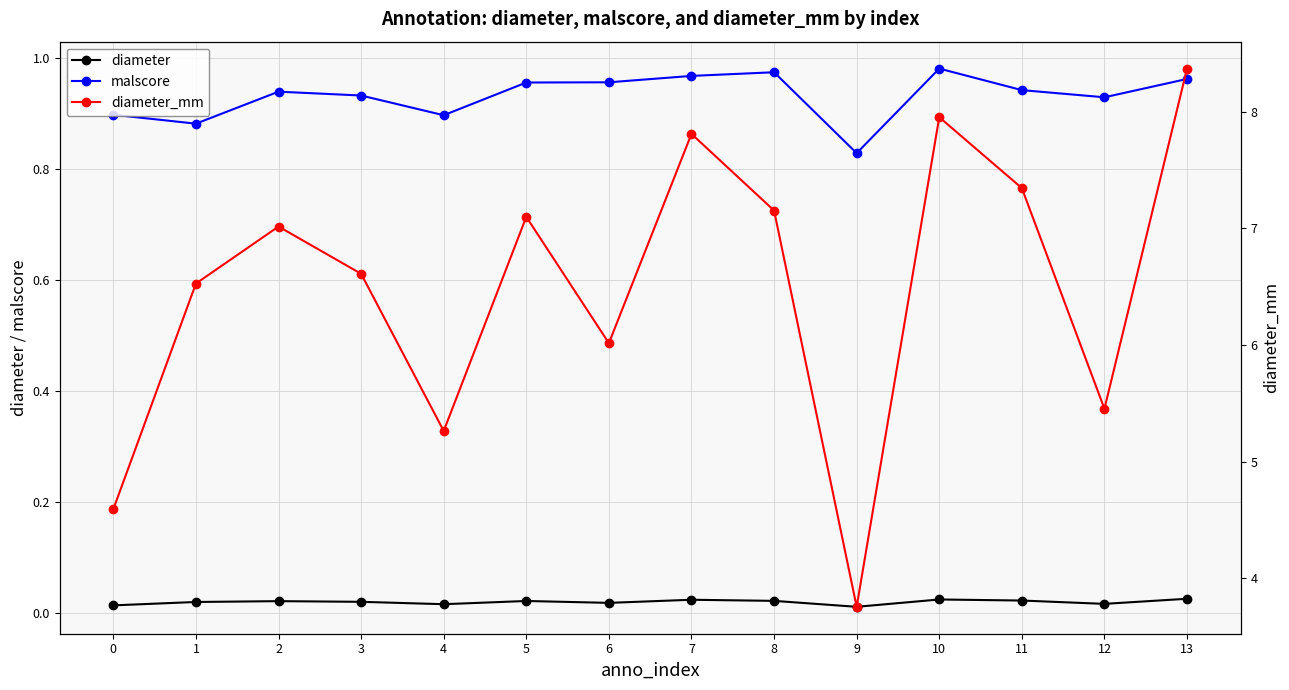

Reading left to right, list all the values displayed in this chart.

diameter: 0=0.0	1=0.0	2=0.0	3=0.0	4=0.0	5=0.0	6=0.0	7=0.0	8=0.0	9=0.0	10=0.0	11=0.0	12=0.0	13=0.0
malscore: 0=0.9	1=0.9	2=0.9	3=0.9	4=0.9	5=1.0	6=1.0	7=1.0	8=1.0	9=0.8	10=1.0	11=0.9	12=0.9	13=1.0
diameter_mm: 0=4.6	1=6.5	2=7.0	3=6.6	4=5.3	5=7.1	6=6.0	7=7.8	8=7.2	9=3.8	10=8.0	11=7.3	12=5.5	13=8.4